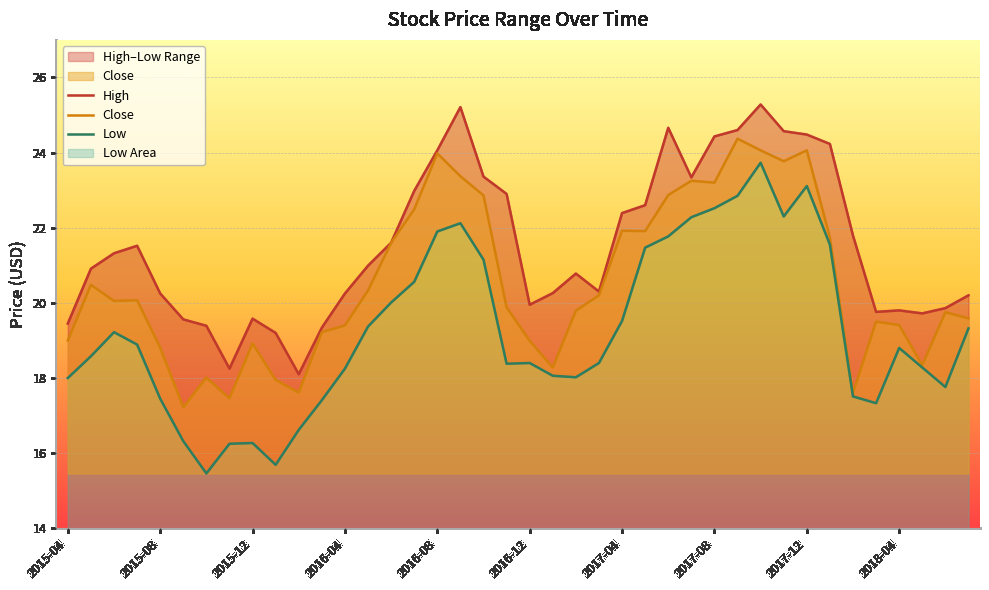

Which series has the largest range (max minus min)?

Low